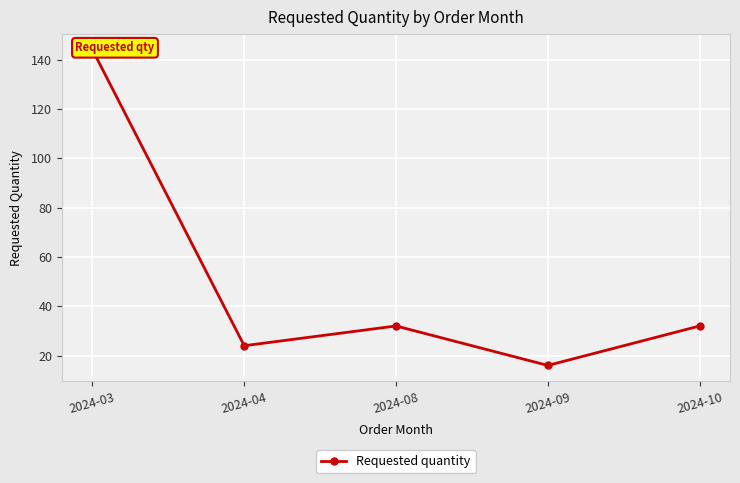

Where is the first local maximum?

2024-08